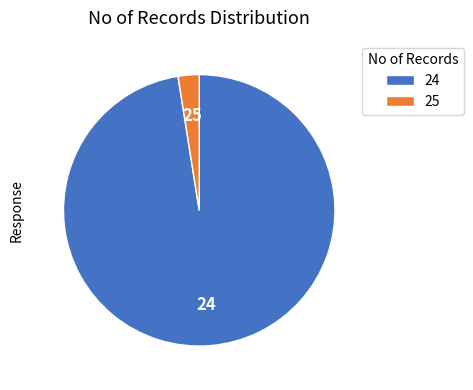

How many segments does this pie chart have?

2